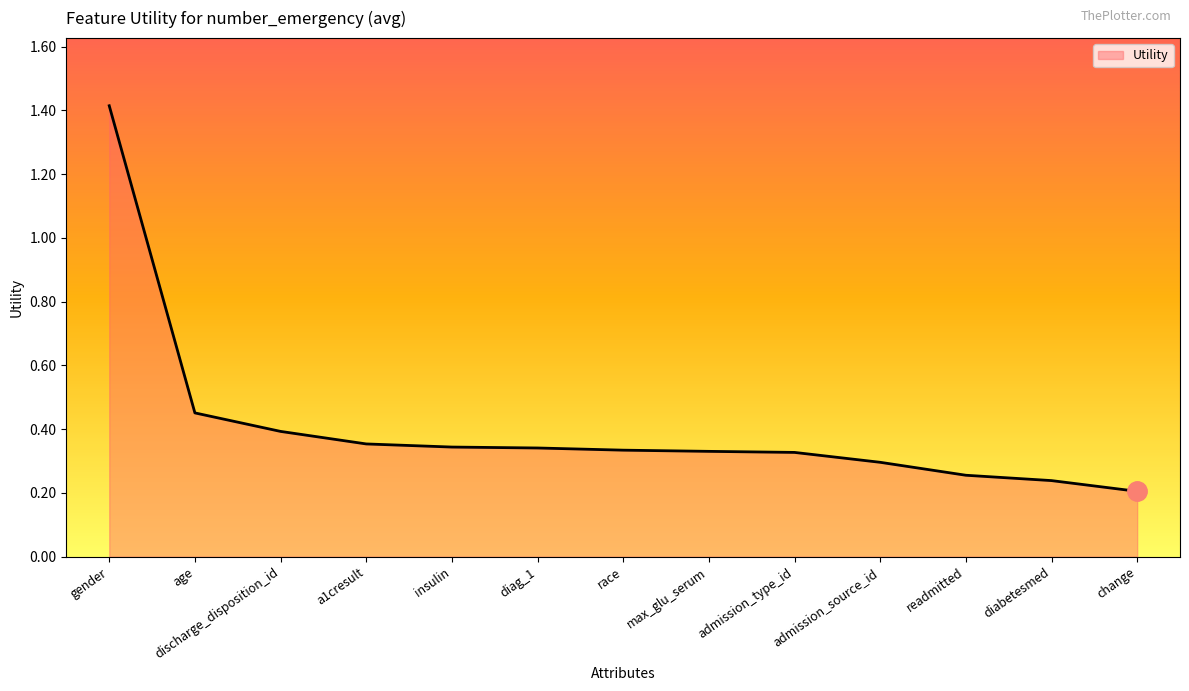

What is the maximum value shown in the chart?

1.4